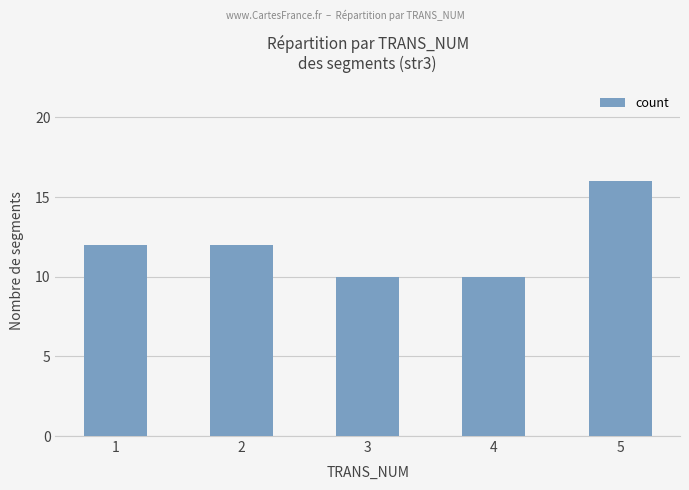

What is the change in value from 2 to 3?

-2